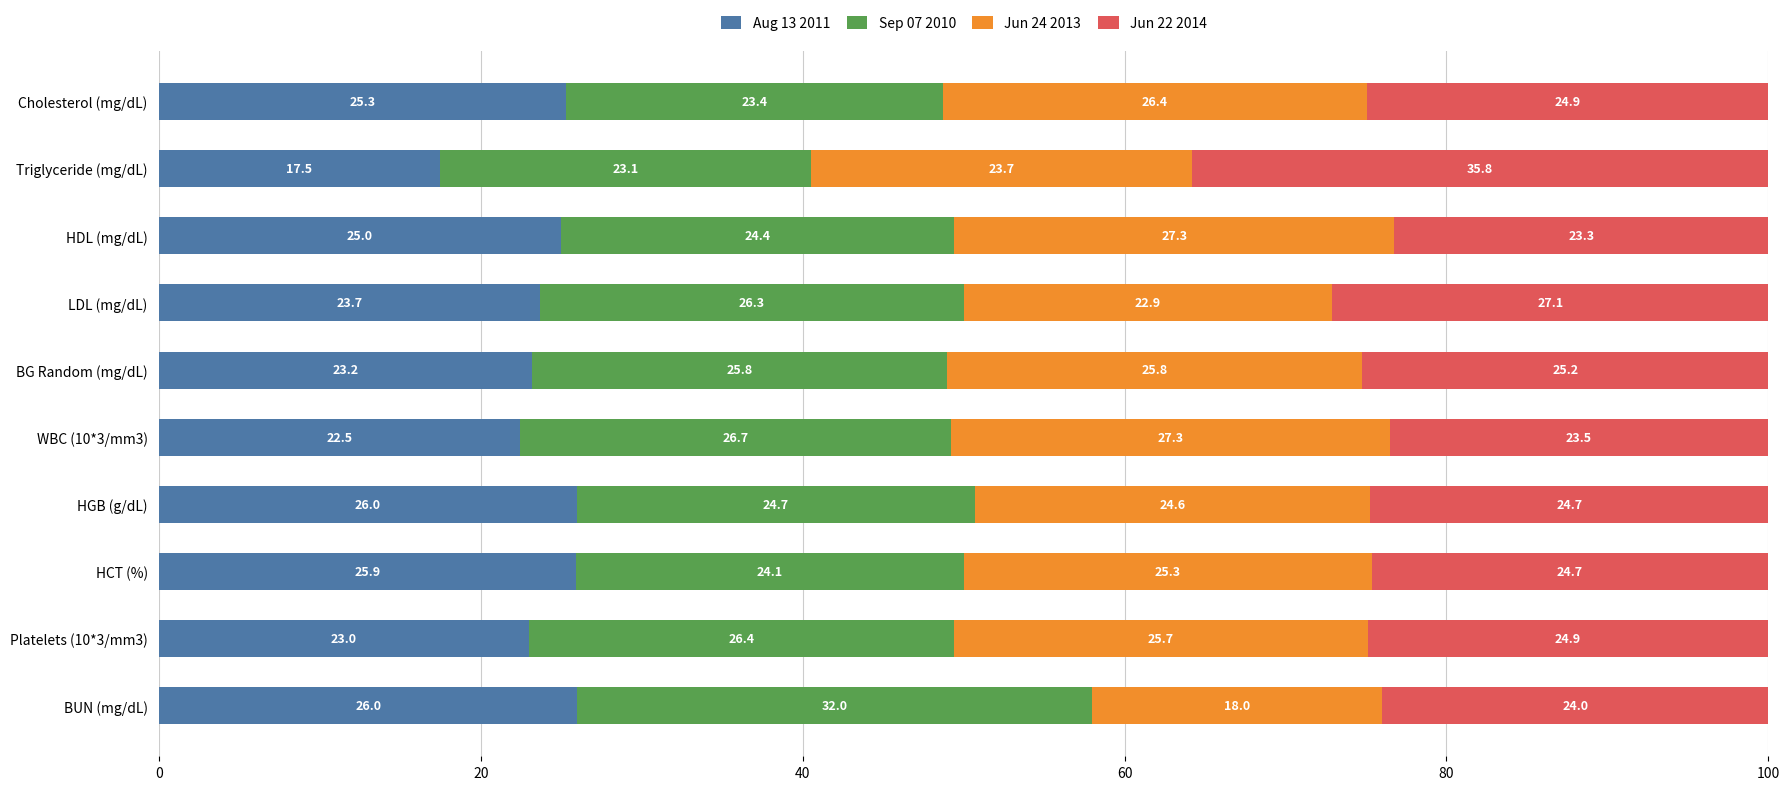

At which label does Aug 13 2011 reach its minimum?

Triglyceride (mg/dL)